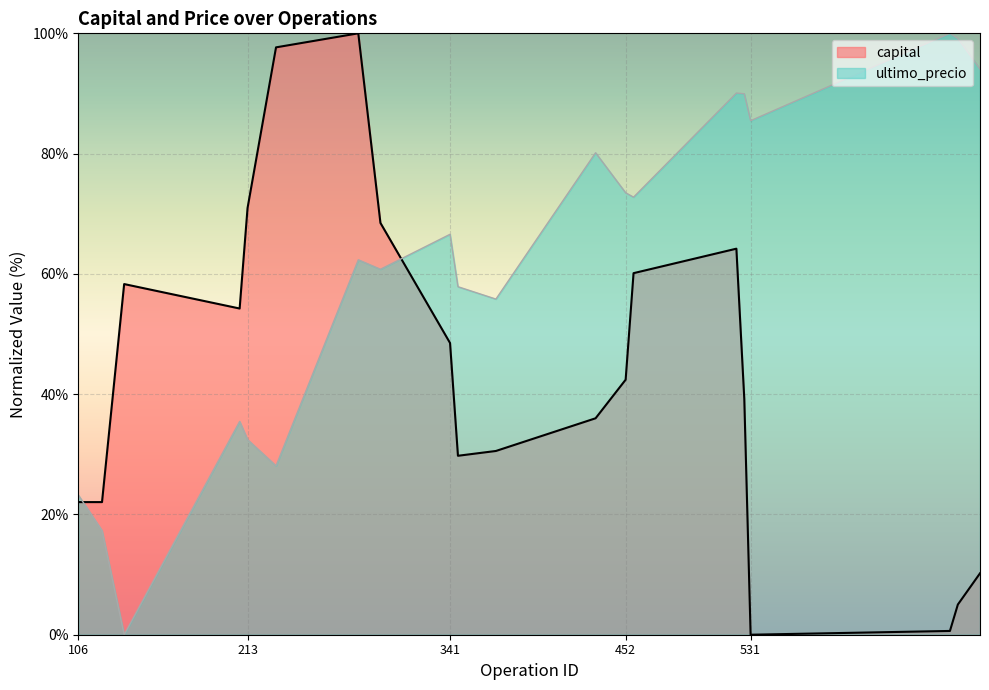

How many times do ultimo_precio and capital cross each other?

2